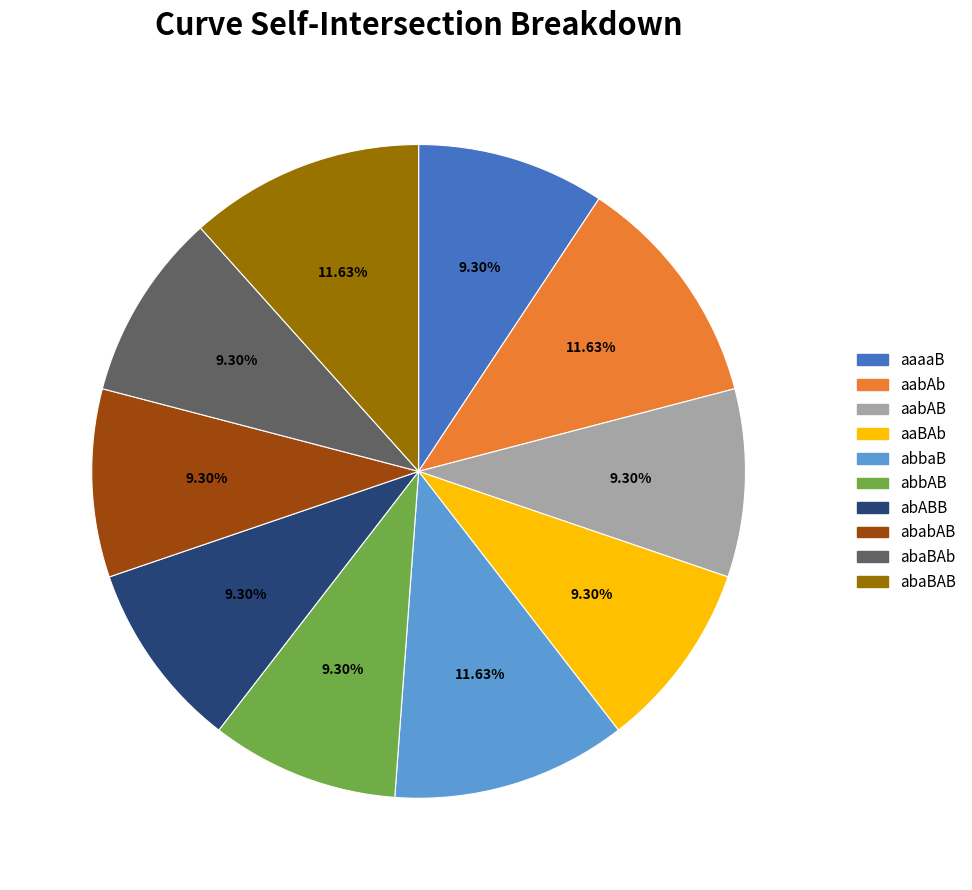

To the nearest percent, what is the combined percentage of aaaaB and abaBAb?

19%